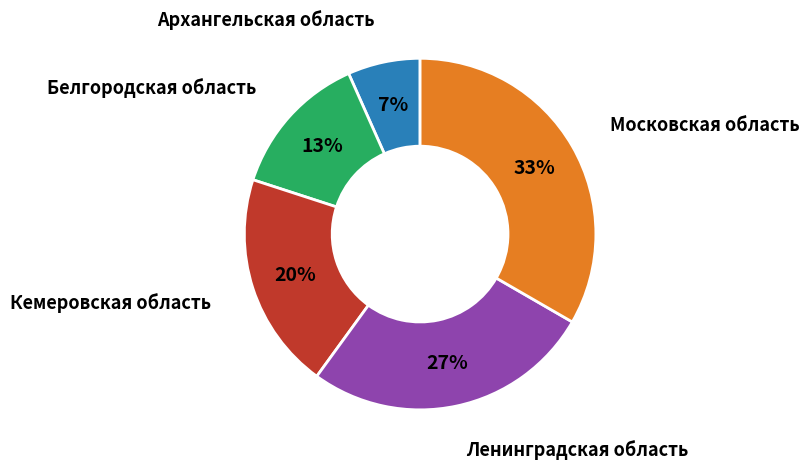

Which has a higher value, Ленинградская область or Кемеровская область?

Ленинградская область